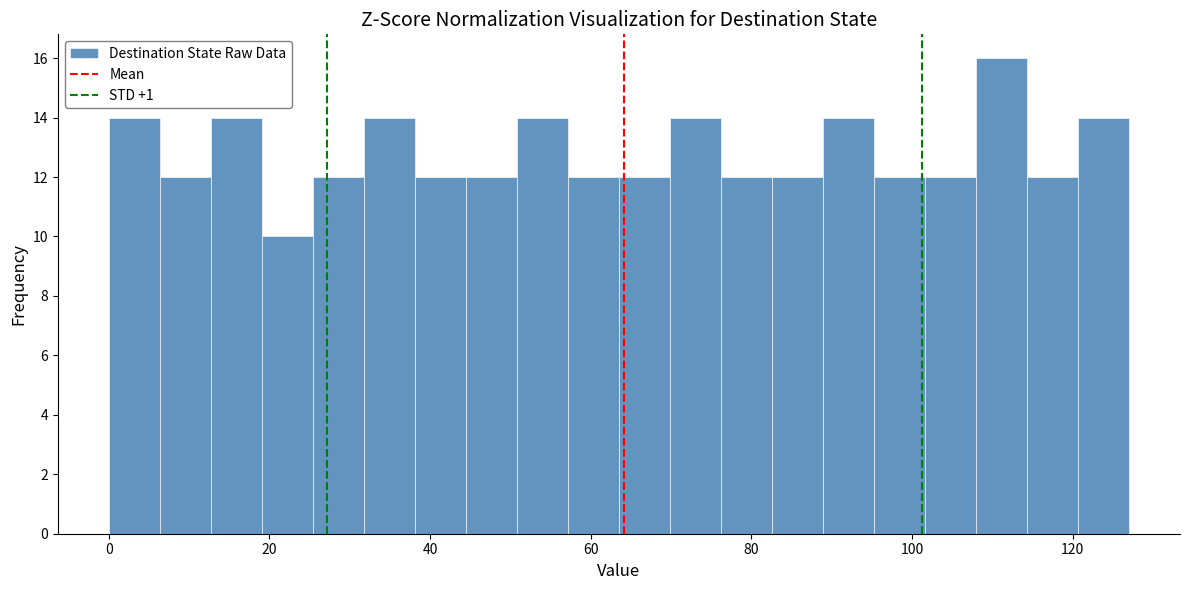

Read against the x-axis, roughly where is the centre of the tallest bar?

112